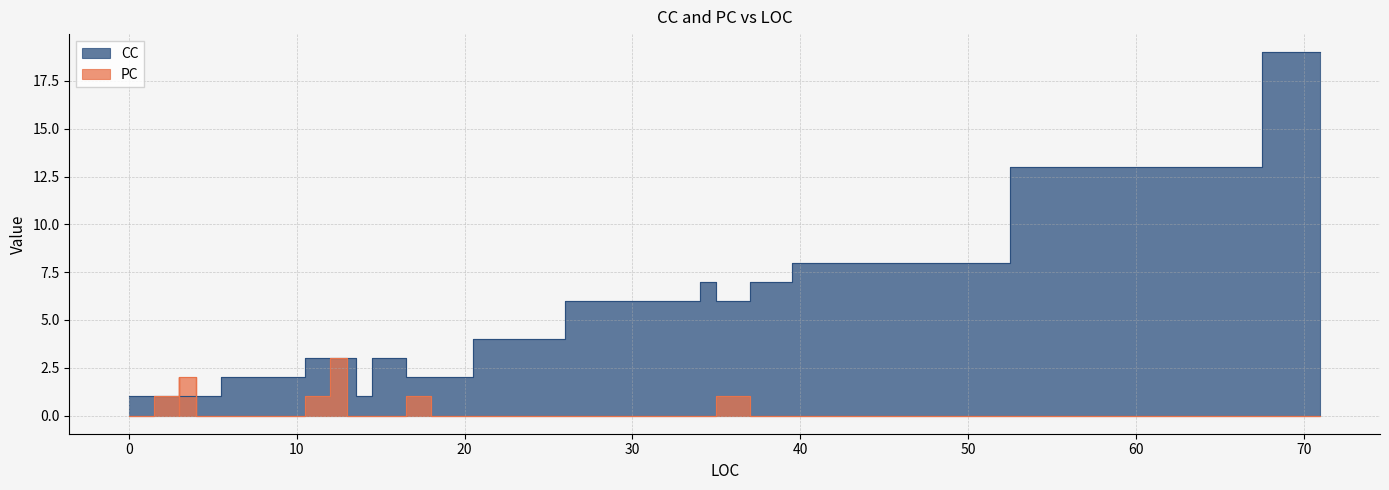

Which category has the highest value in the CC series?

71